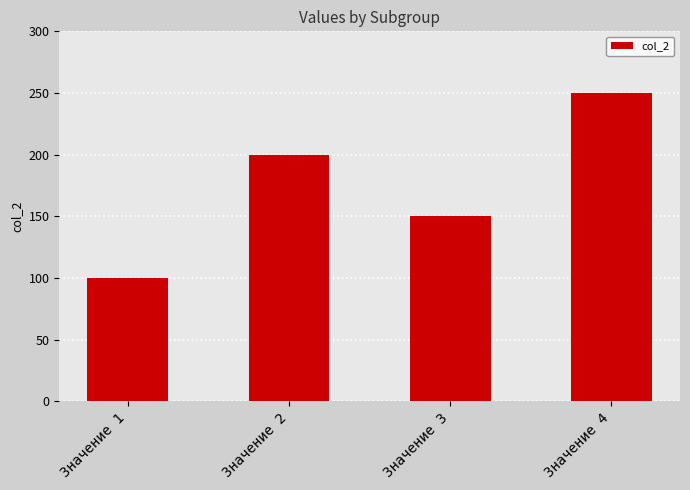

The value at Значение 1 is 100. True or false?

True